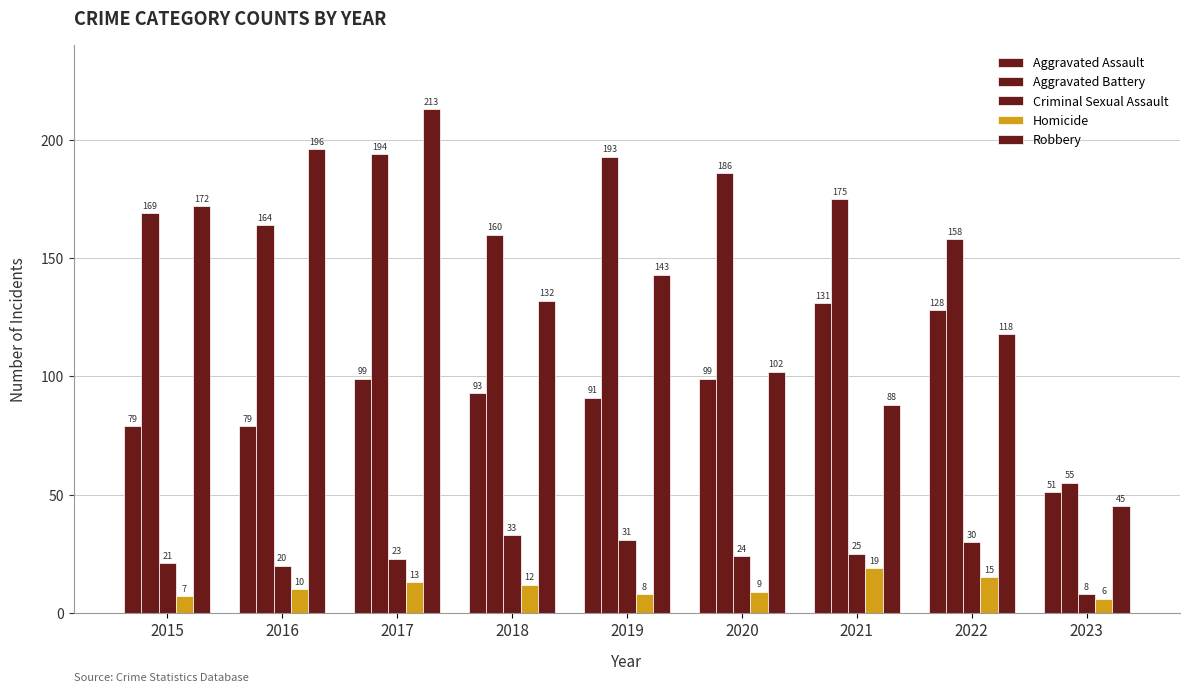

Reading left to right, extract all data points from this chart.

Aggravated Assault: 79	79	99	93	91	99	131	128	51
Aggravated Battery: 169	164	194	160	193	186	175	158	55
Criminal Sexual Assault: 21	20	23	33	31	24	25	30	8
Homicide: 7	10	13	12	8	9	19	15	6
Robbery: 172	196	213	132	143	102	88	118	45